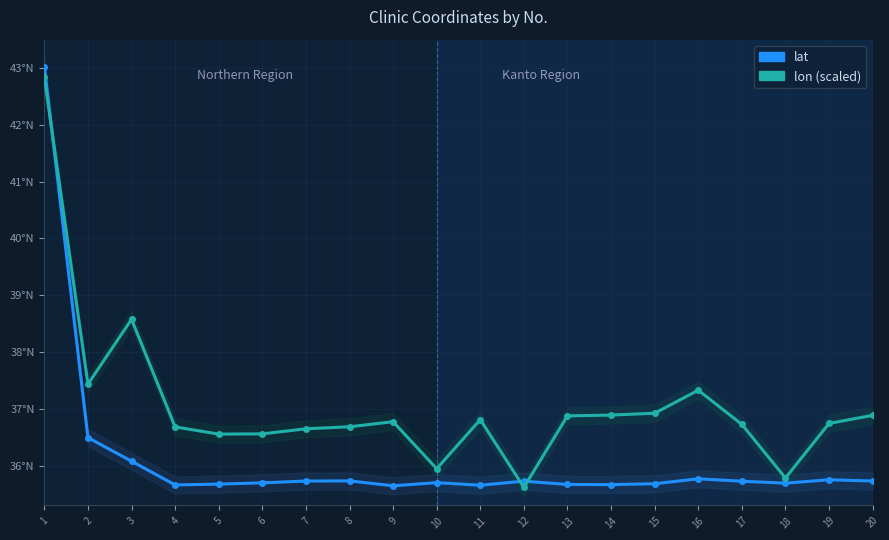

Is it true that lon (scaled) equals 36.6 at 6?

True